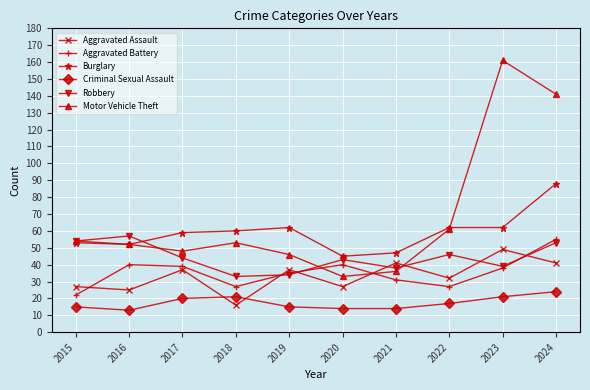

True or false: Burglary has more than 0 points higher than both neighbors.

True